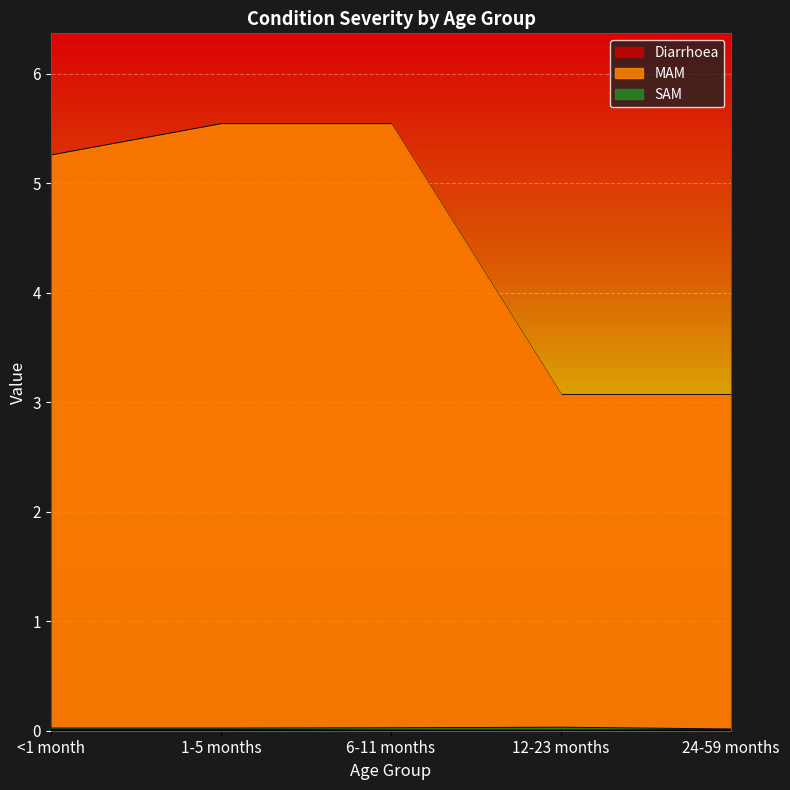

What is the label of the 5th point from the right?

<1 month